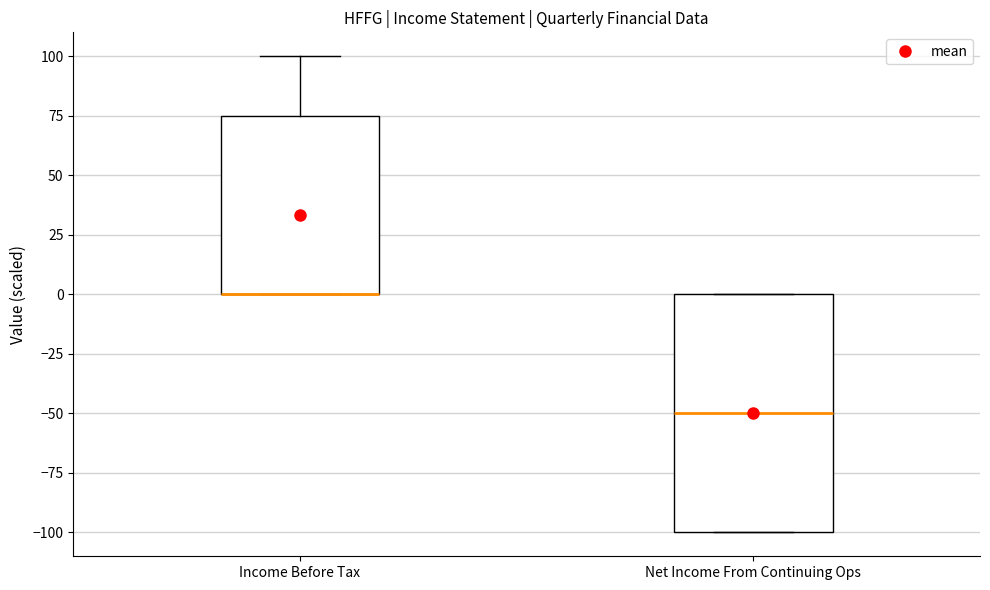

Where is the lower edge of the box for Net Income From Continuing Ops on the y-axis? The values are not printed on the chart, so give them approximately, as read against the axis.

-100